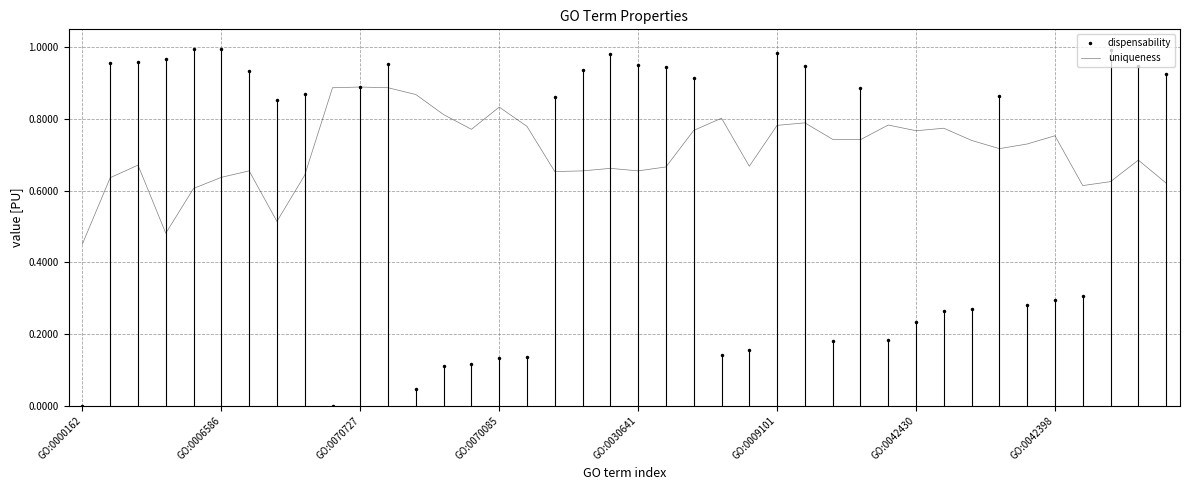

Rank the series by their maximum value, from highest to lowest.

dispensability, uniqueness